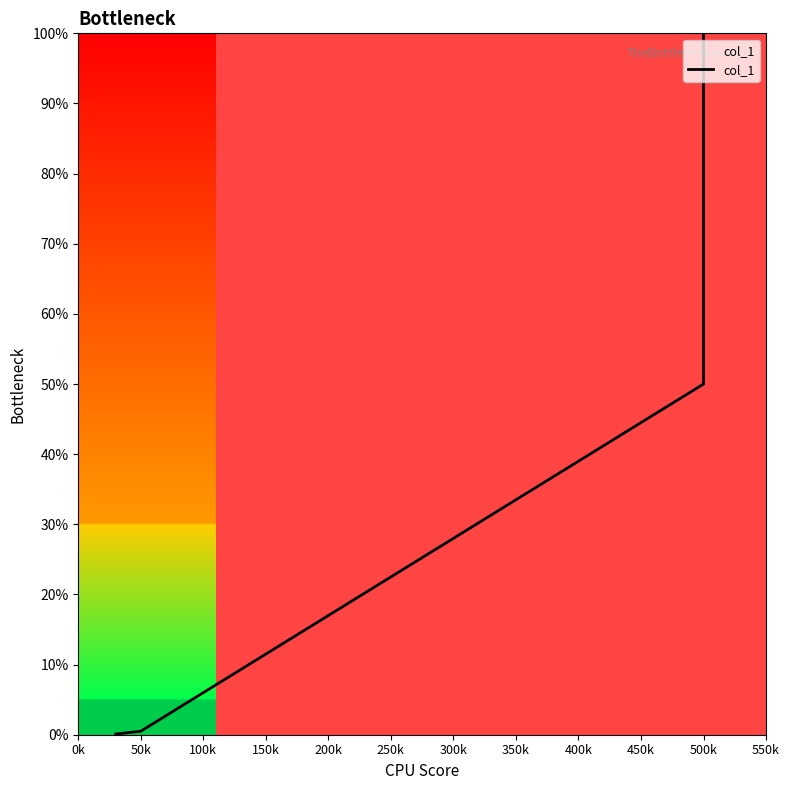

How many lines are shown in the chart?

1